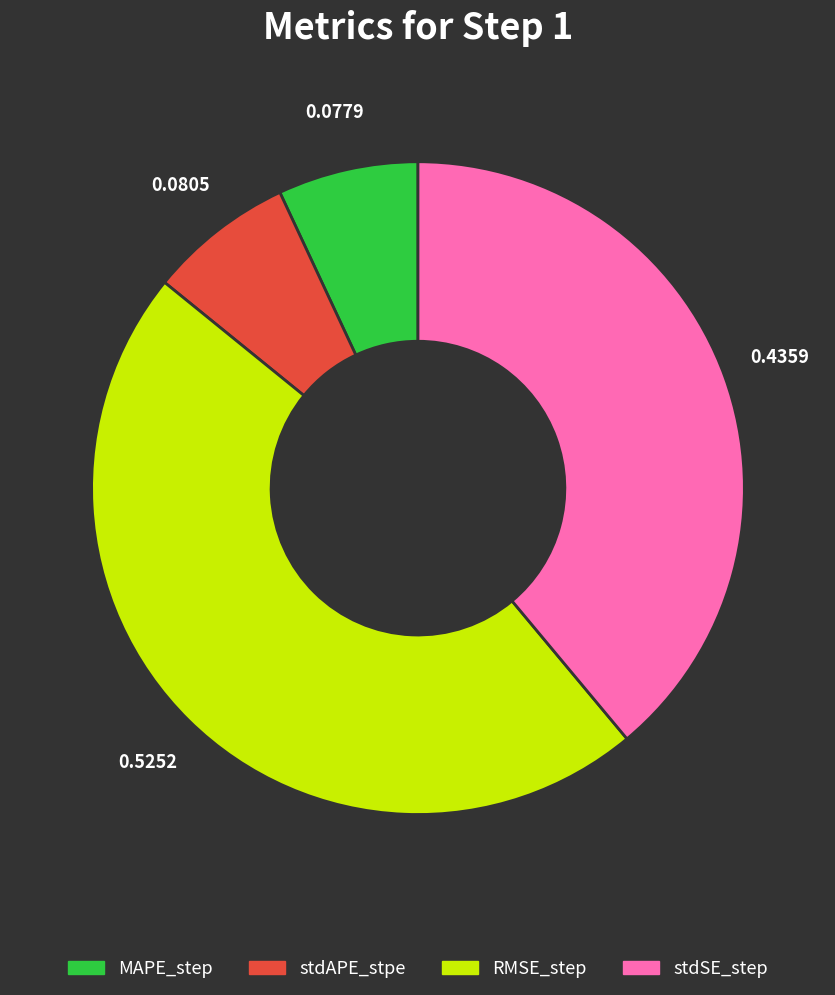

The RMSE_step slice represents 38% of the pie. True or false?

False